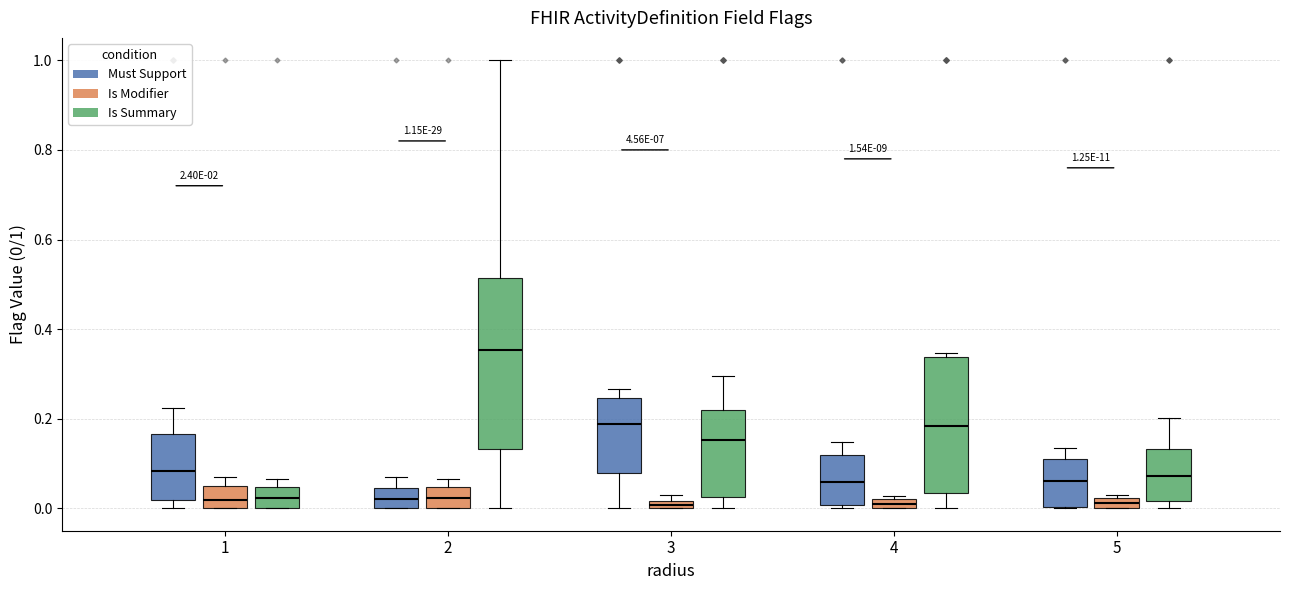

Which box's median line is the highest?

2 (Is Summary)